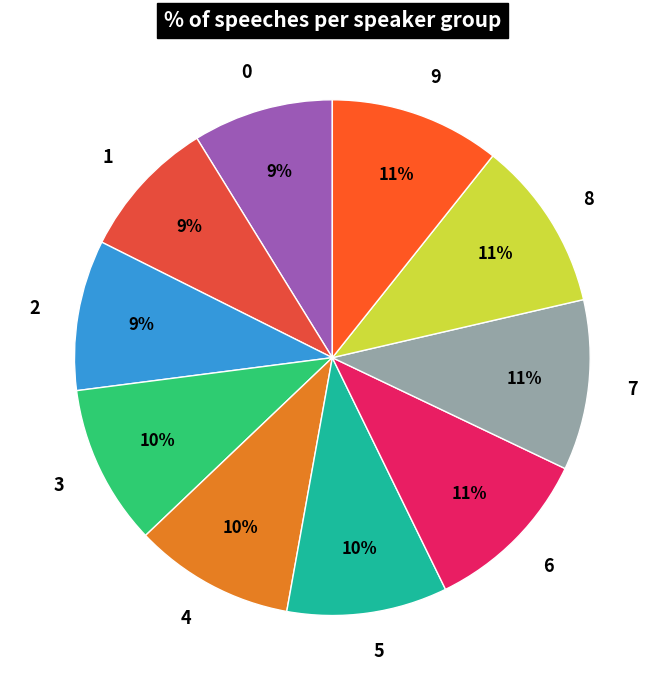

How many segments does this pie chart have?

10